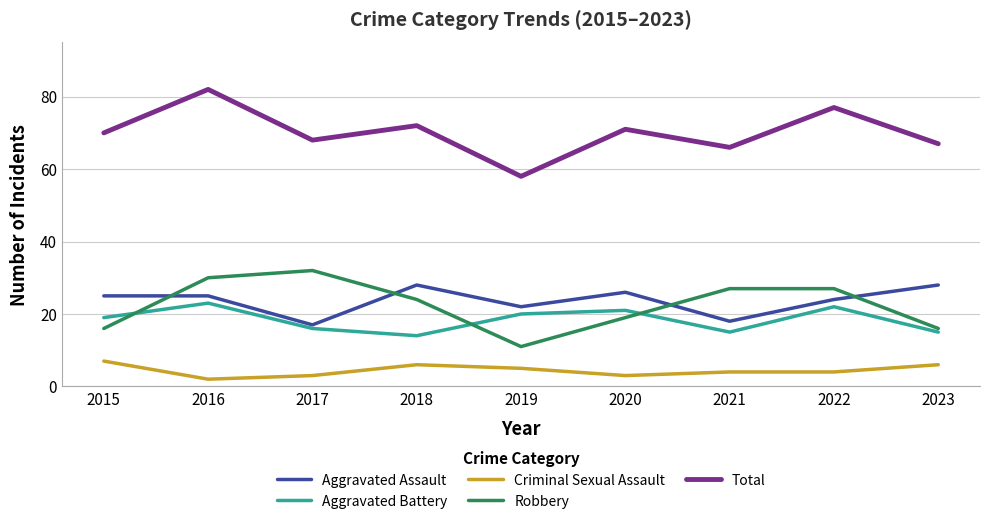

Between 2015 and 2021, which series saw the biggest shift?

Robbery